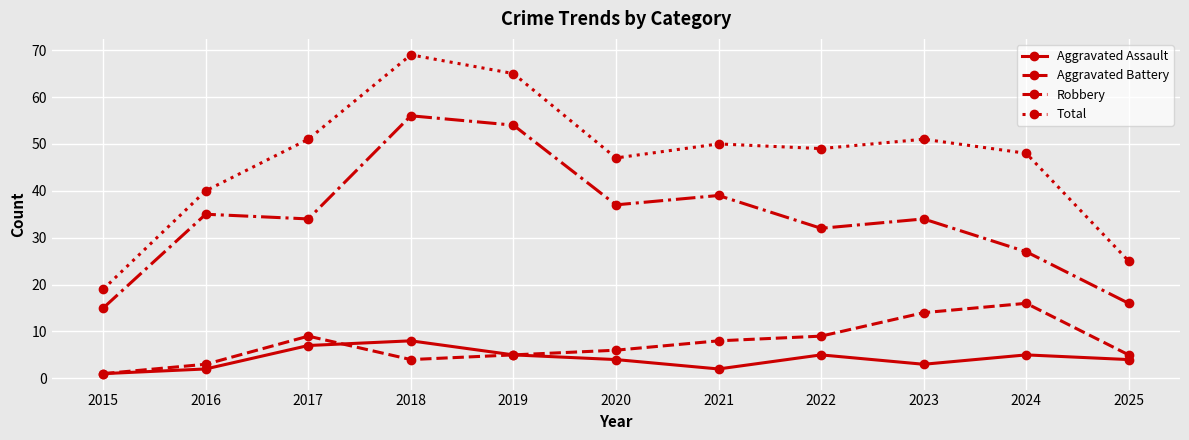

True or false: Aggravated Battery has a value of 14 at 2023.

True